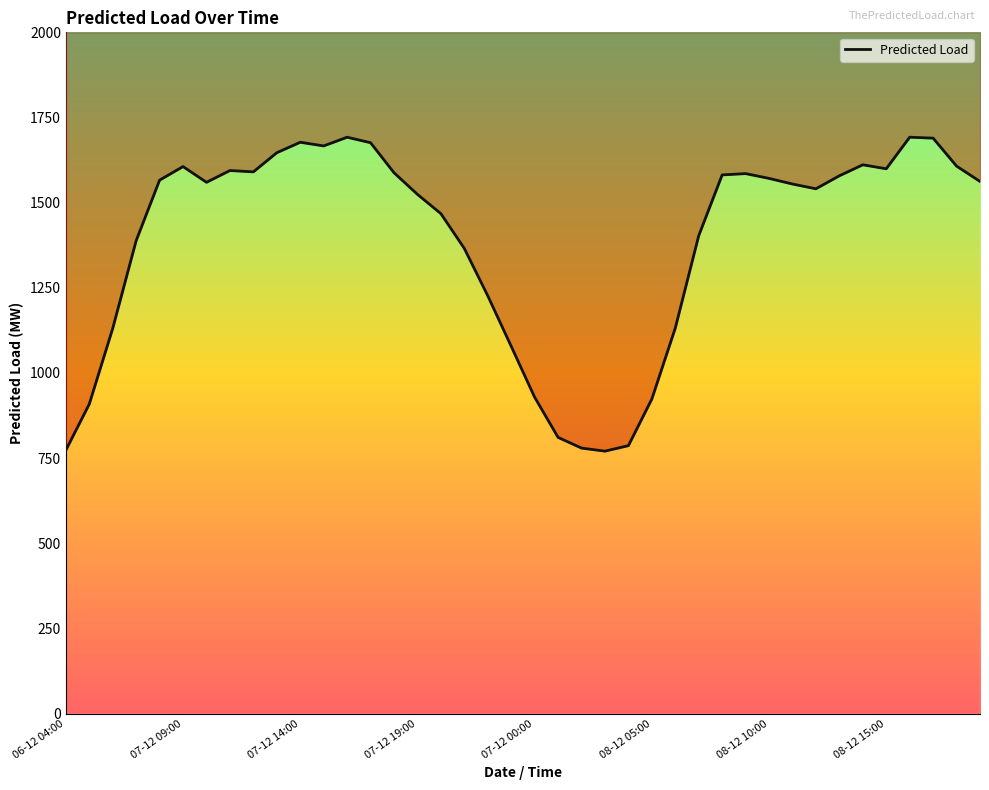

What is the greatest value displayed?

1692.1